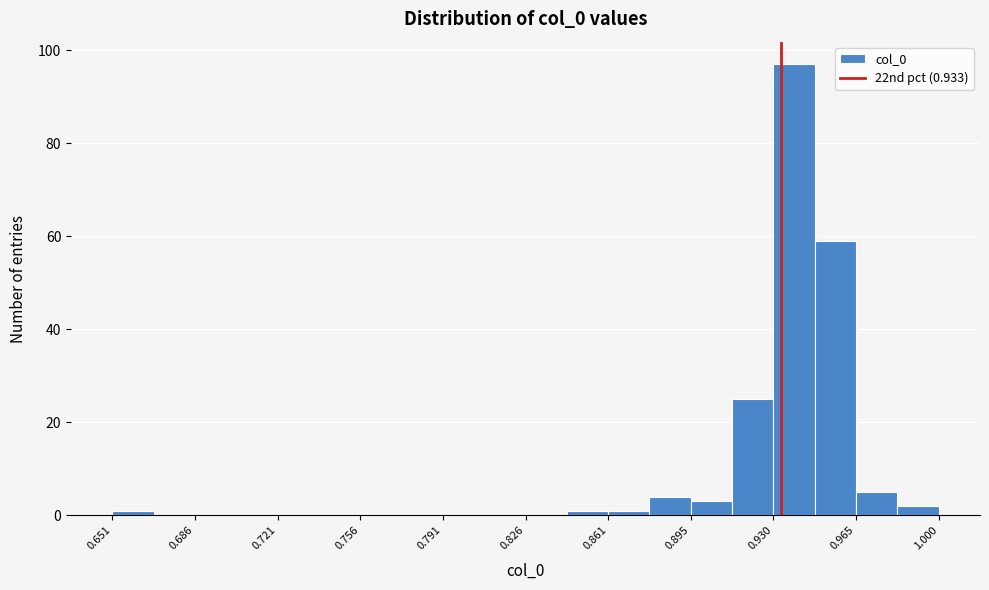

Around what value on the x-axis is the tallest bar? Give the approximate position of its centre, as read against the axis.

0.940